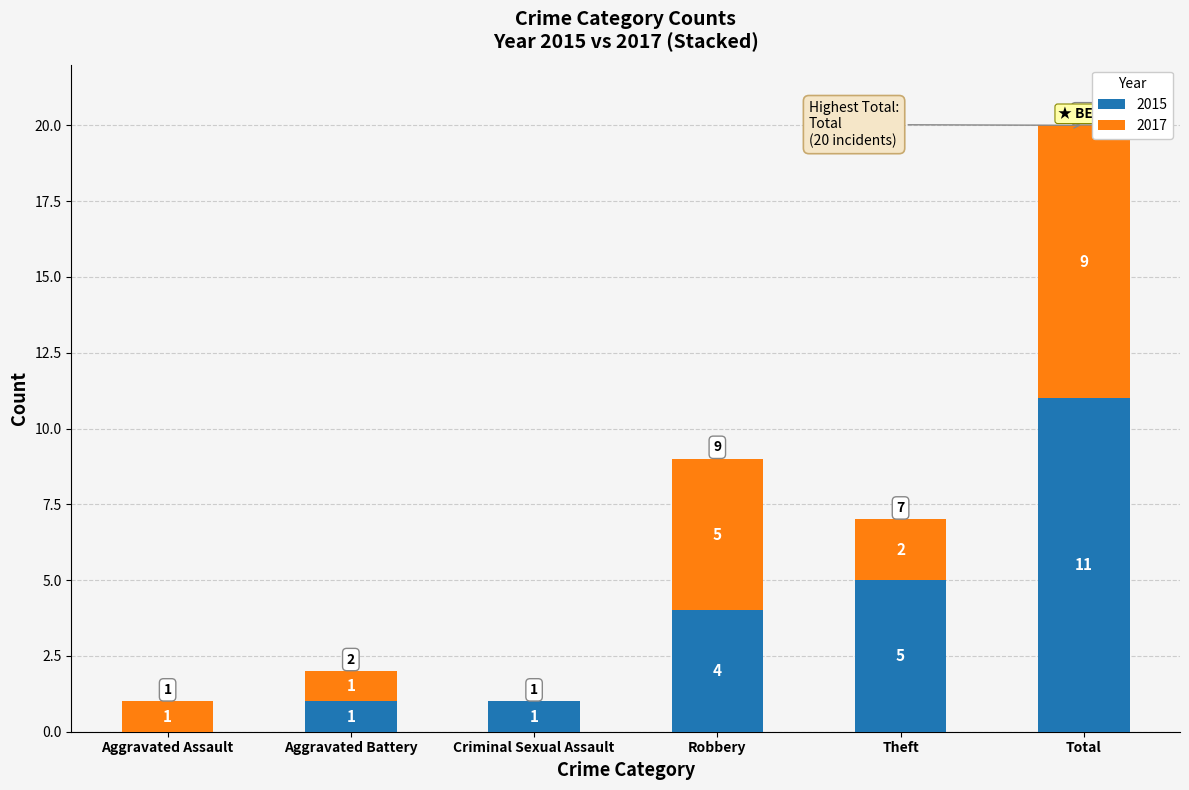

What is the sum of all 2015 values?

22